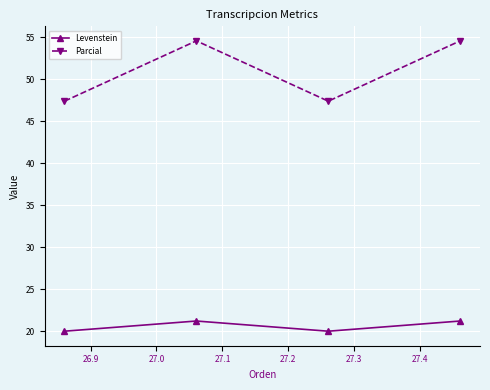

True or false: Levenstein has more than 0 points higher than both neighbors.

True